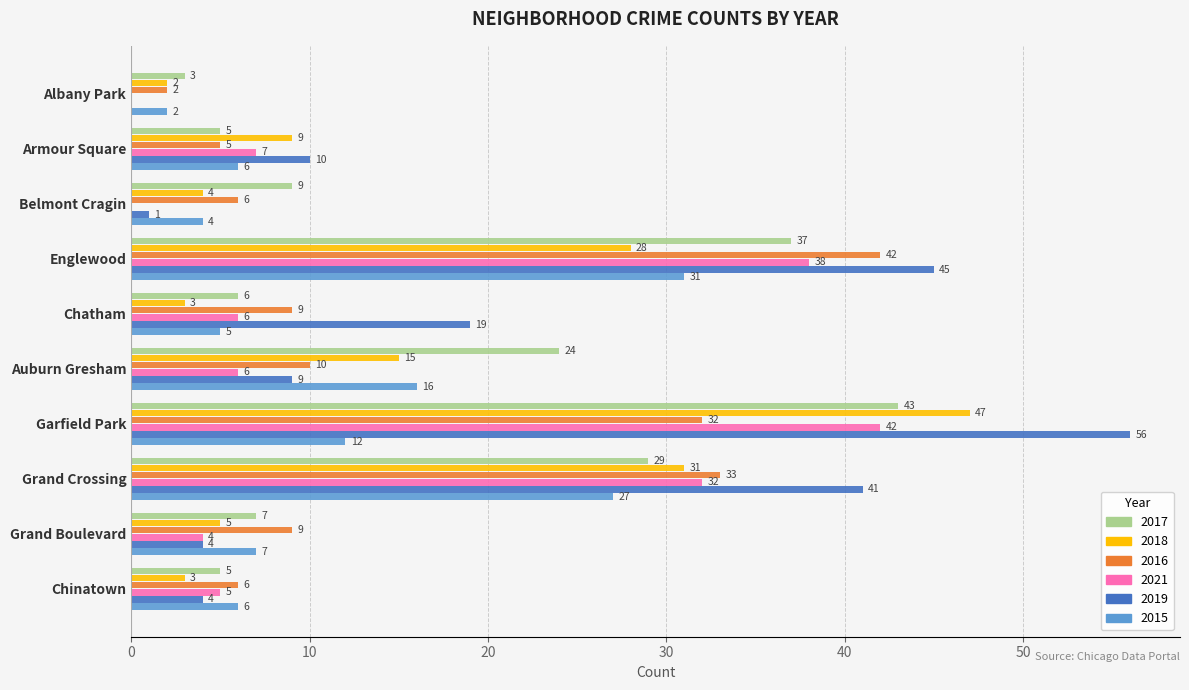

The 2015 series shows 1 at Chatham. True or false?

False